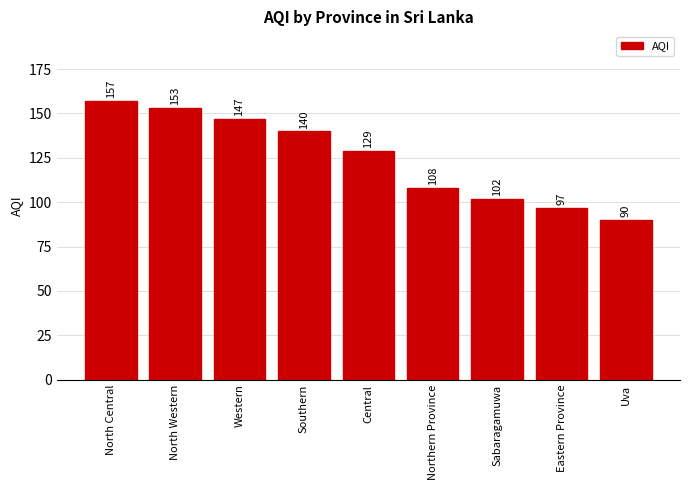

Are the bars horizontal?

No